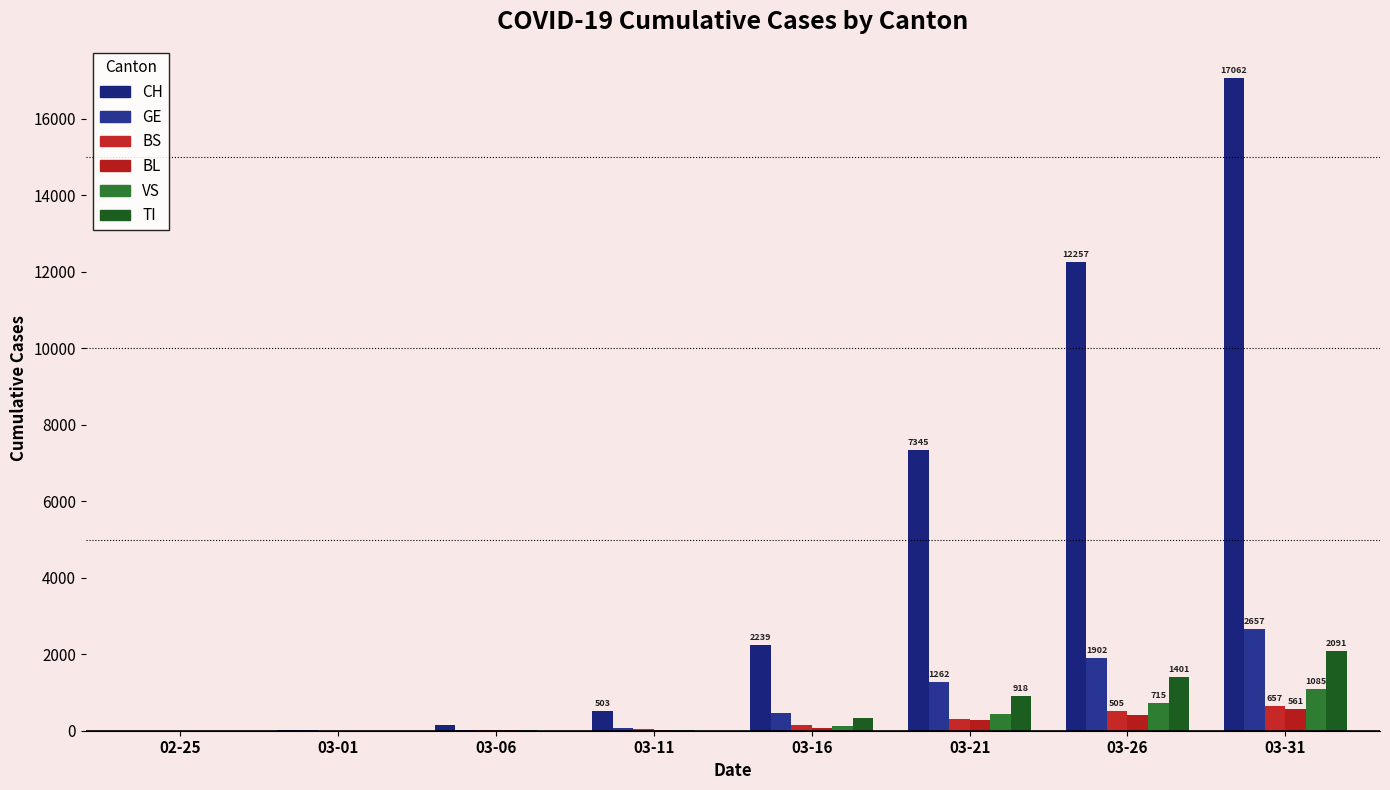

Is it true that BS equals 1 at 03-01?

True